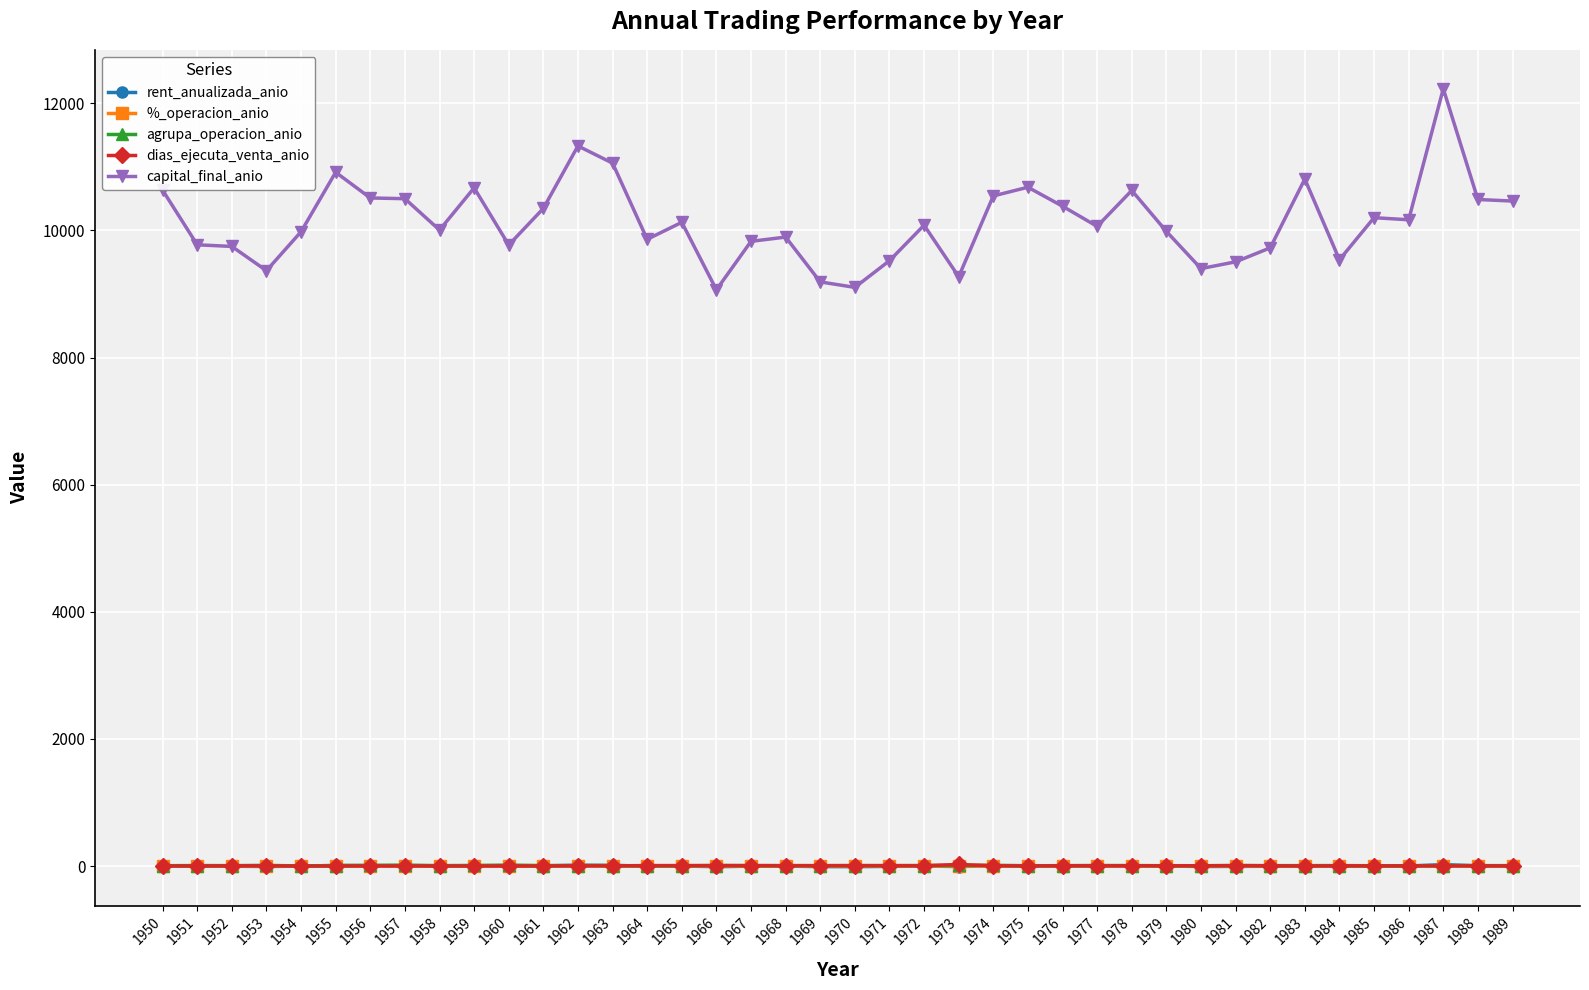

What is the value of the %_operacion_anio point at the 33rd from the left?

-0.4